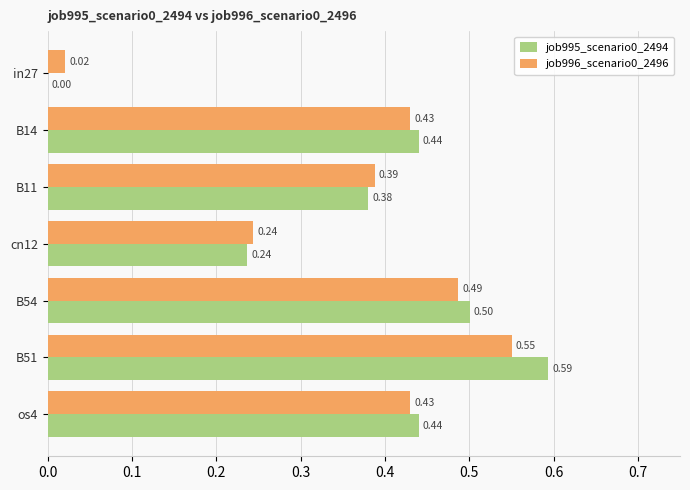

What is the total value across all series at B14?

0.9